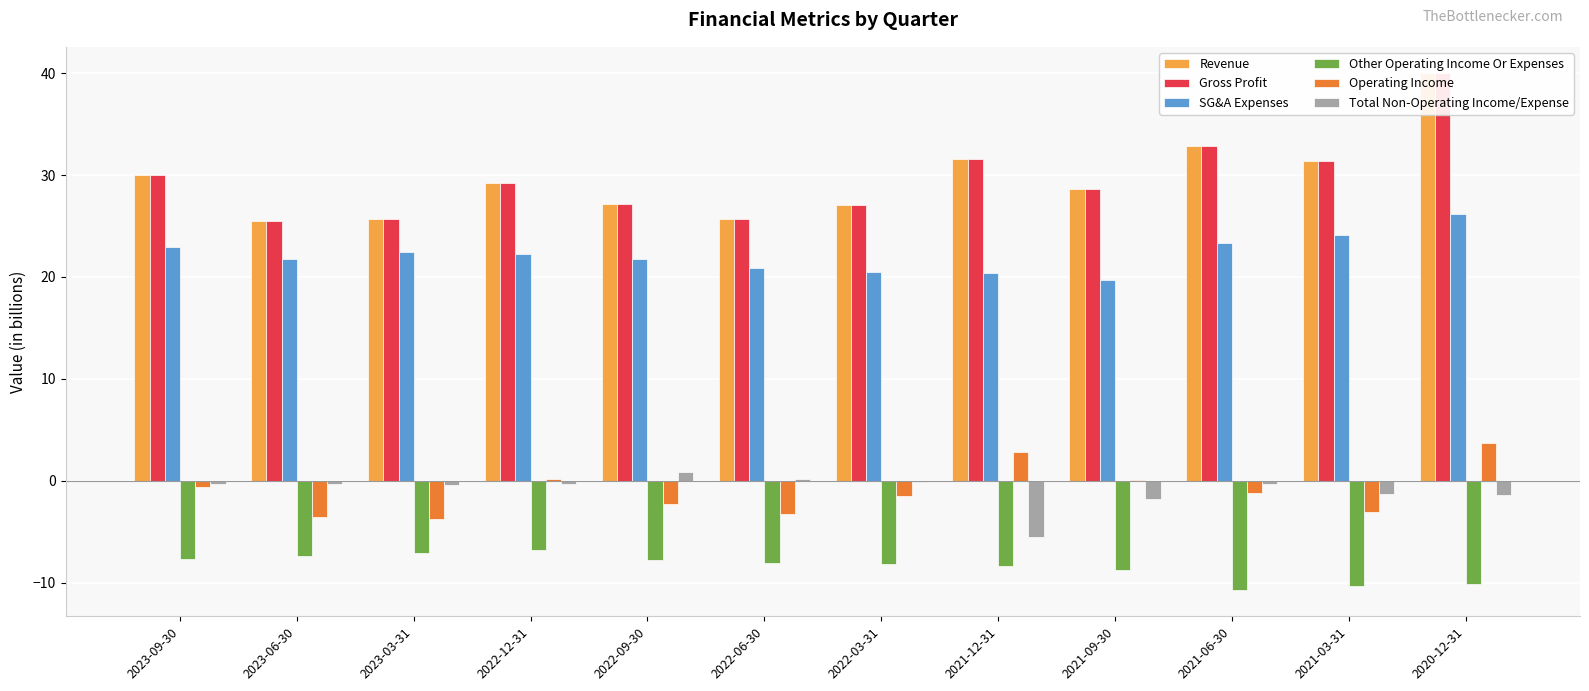

At which label is Gross Profit closest to 32?

2021-12-31